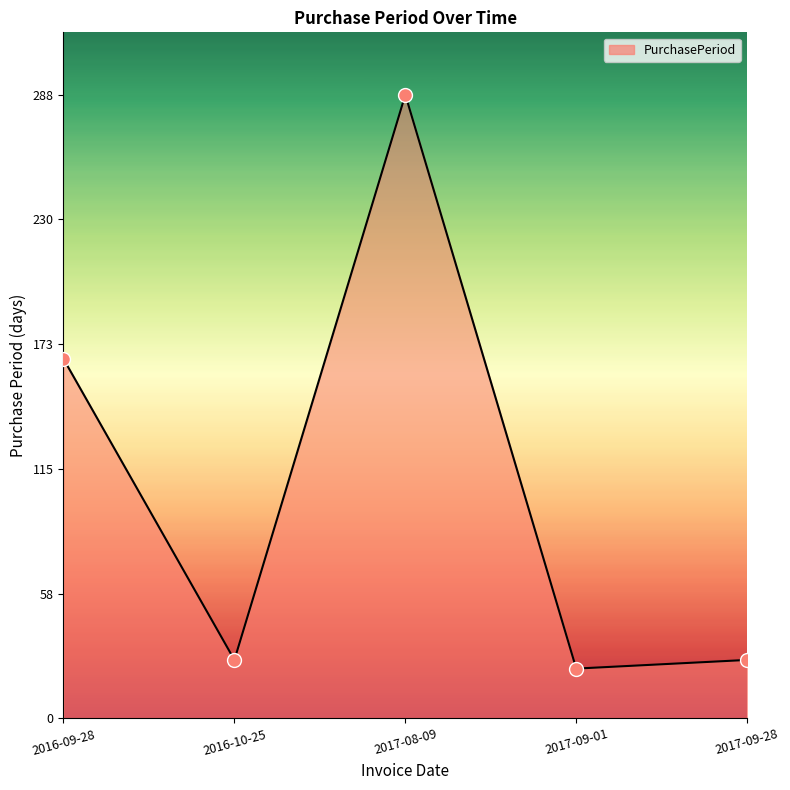

Approximately how many times larger is the value at 2017-09-01 compared to 2017-09-28?

0.9